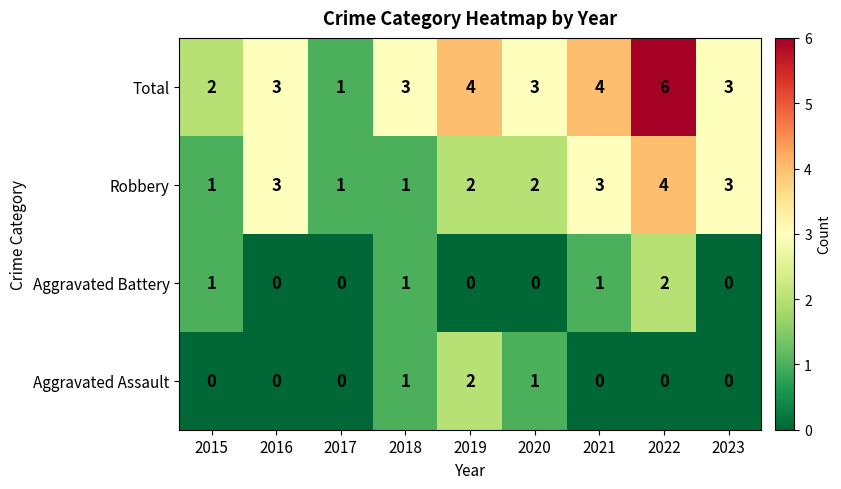

At which category is the sum across all series the highest?

2022